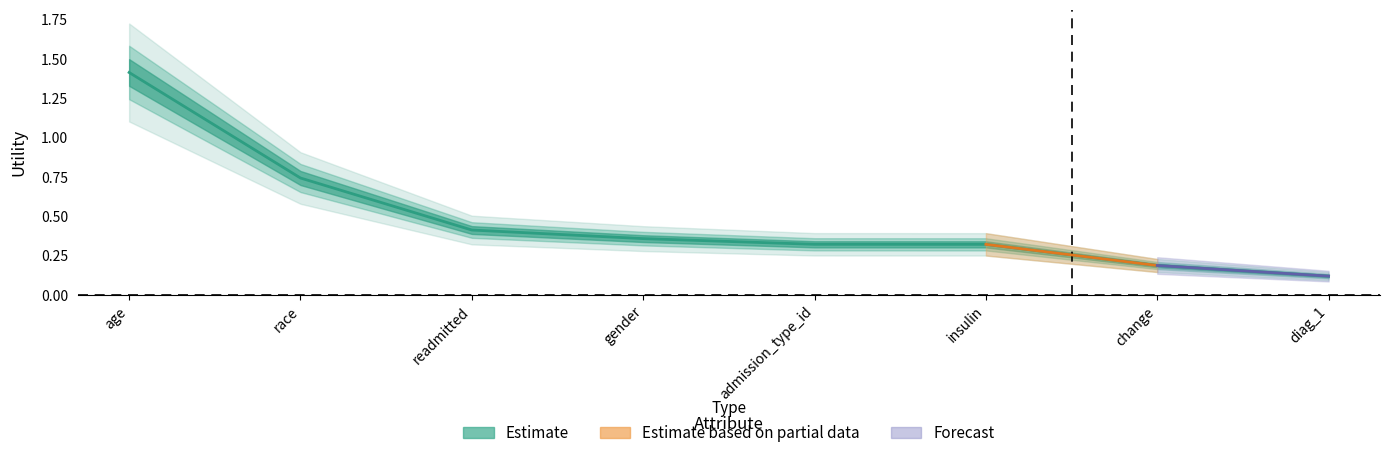

What is the label of the 1st point from the left?

age